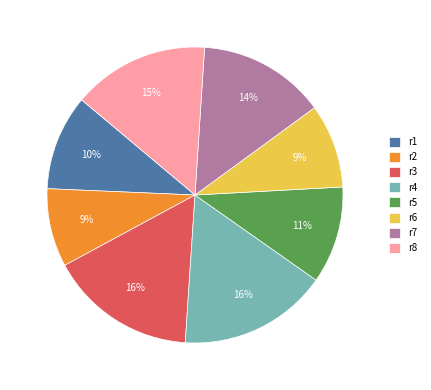

Is it true that r8 is 27% of the pie?

False